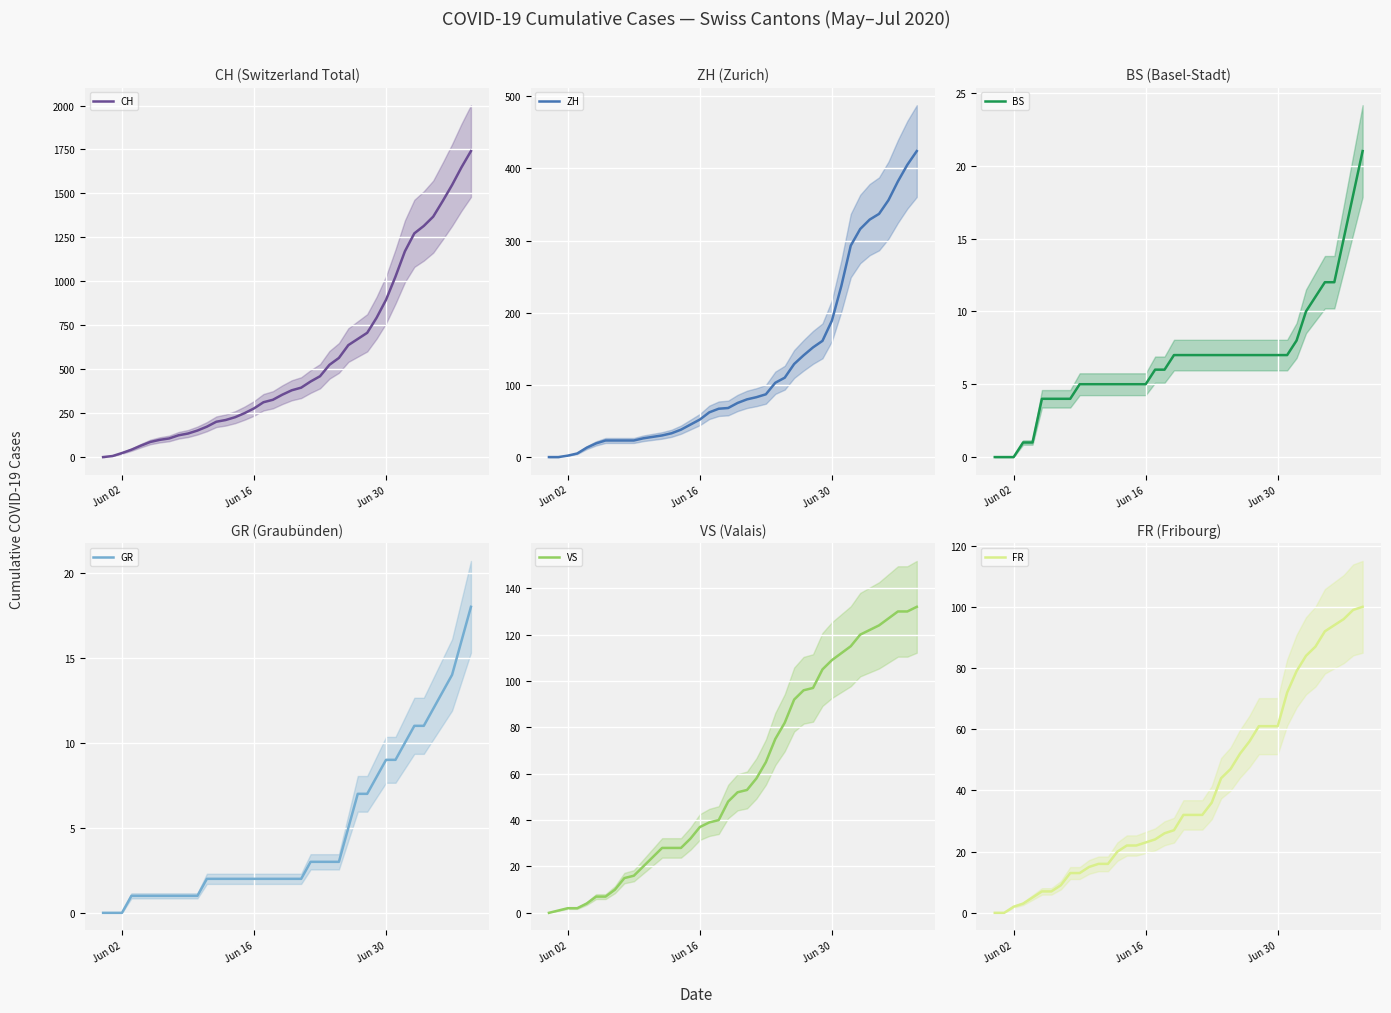

True or false: GR has a value of 2 at Jun 16.

True